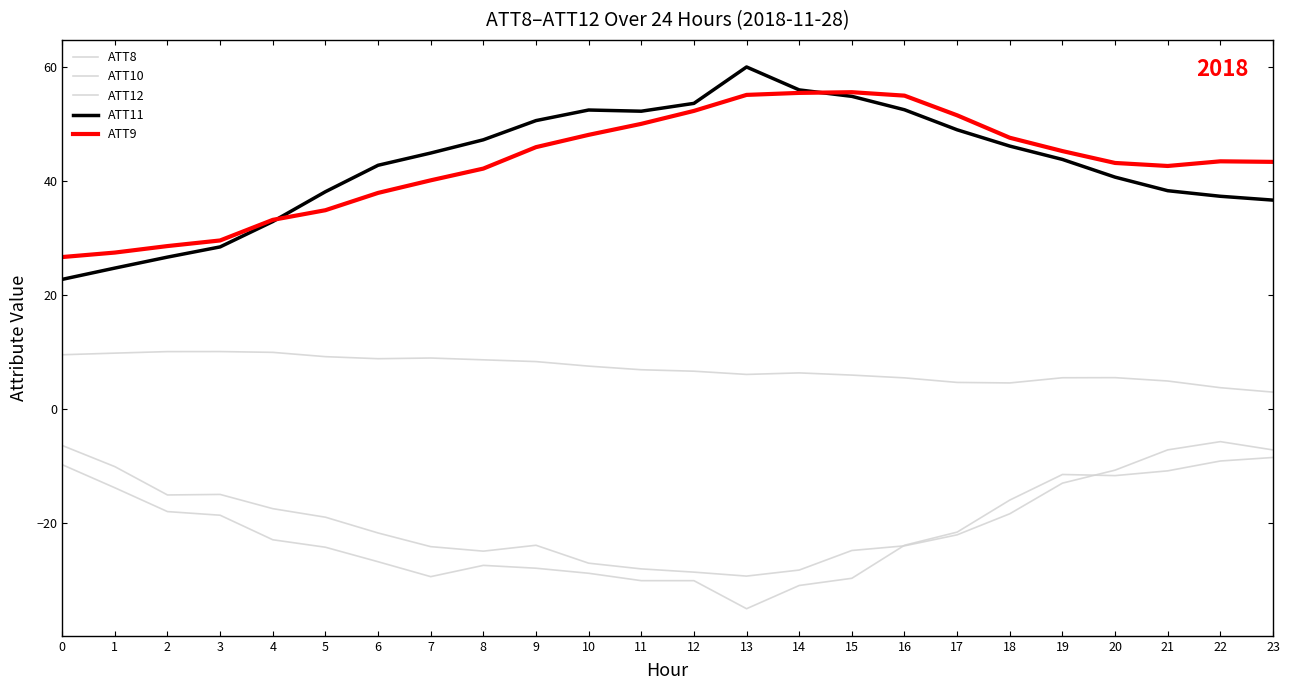

True or false: ATT10 and ATT11 cross at least once.

False